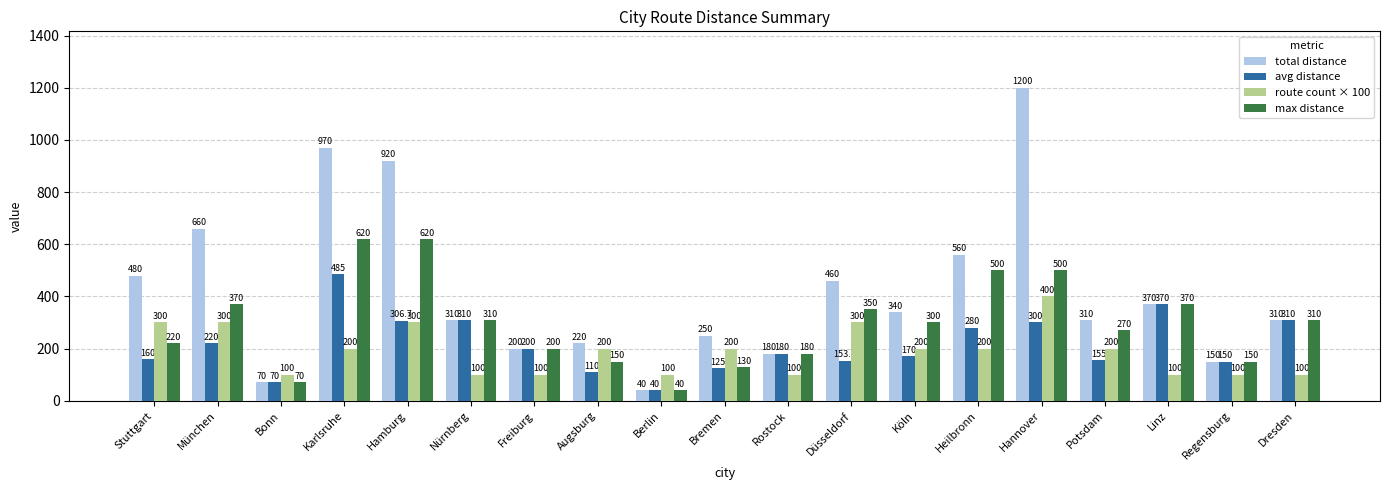

How many categories are shown in the chart?

19